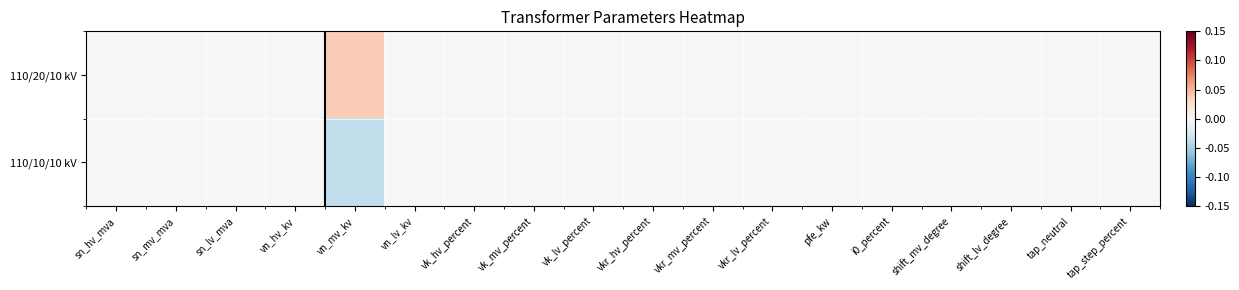

Which series has the largest range (max minus min)?

110/20/10 kV